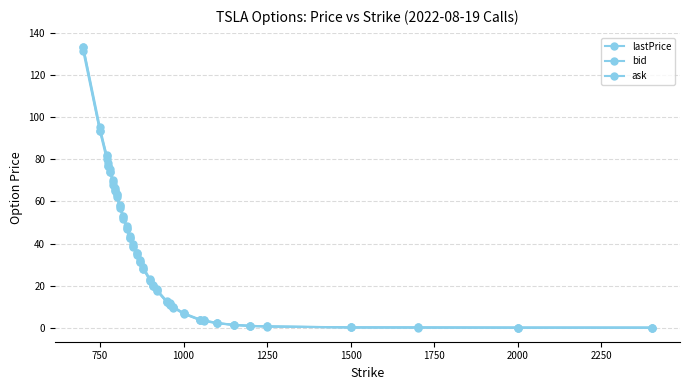

How many data points does each series have?

33